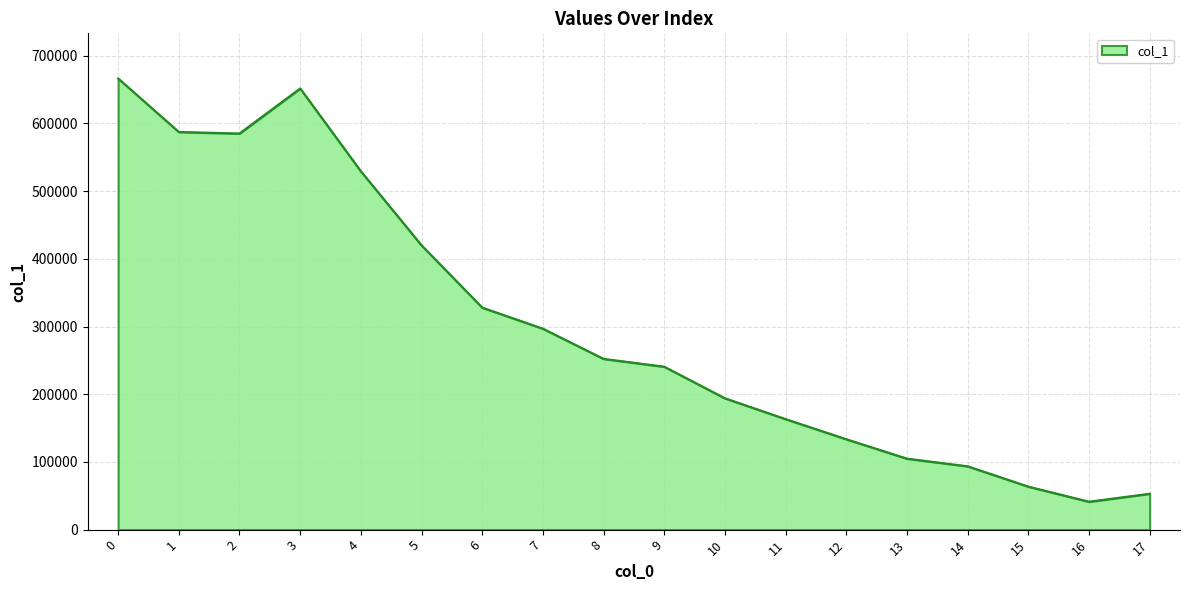

Does the chart have visible grid lines?

Yes